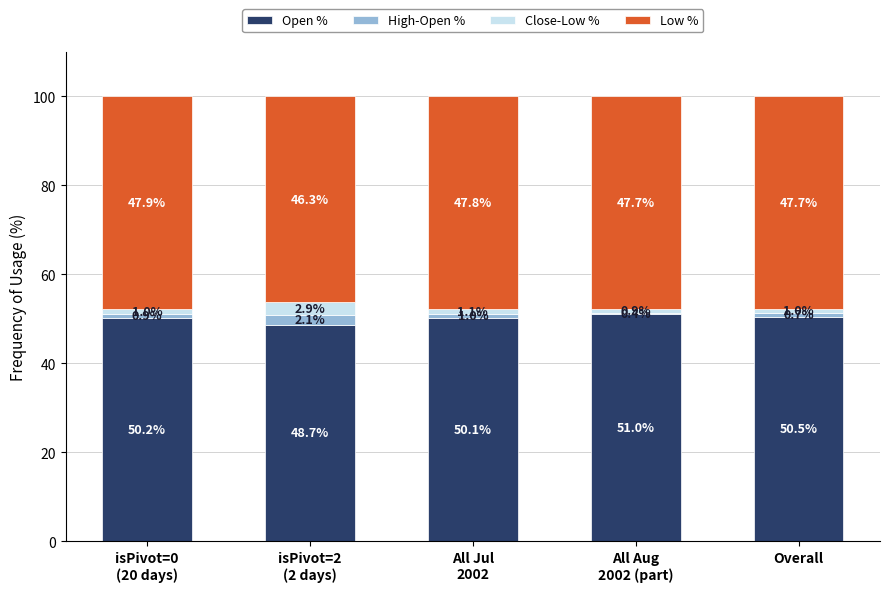

The value of Open % at Overall is 50.5. True or false?

True